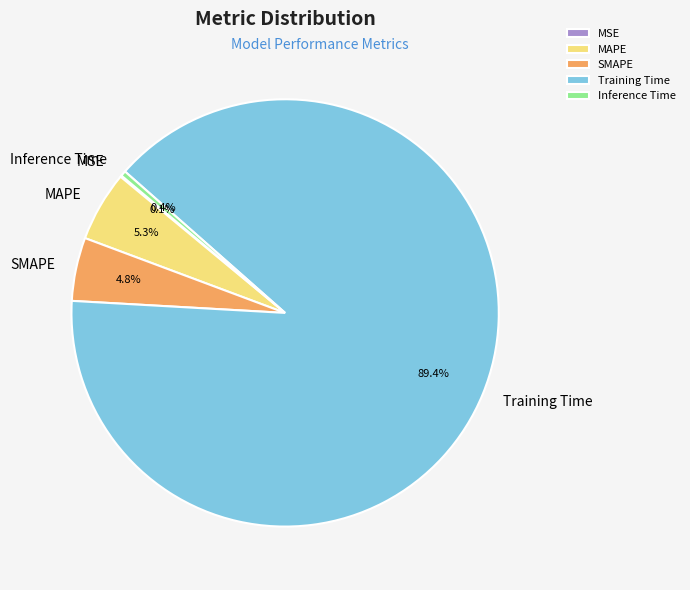

To the nearest percent, what is the average slice percentage?

20%